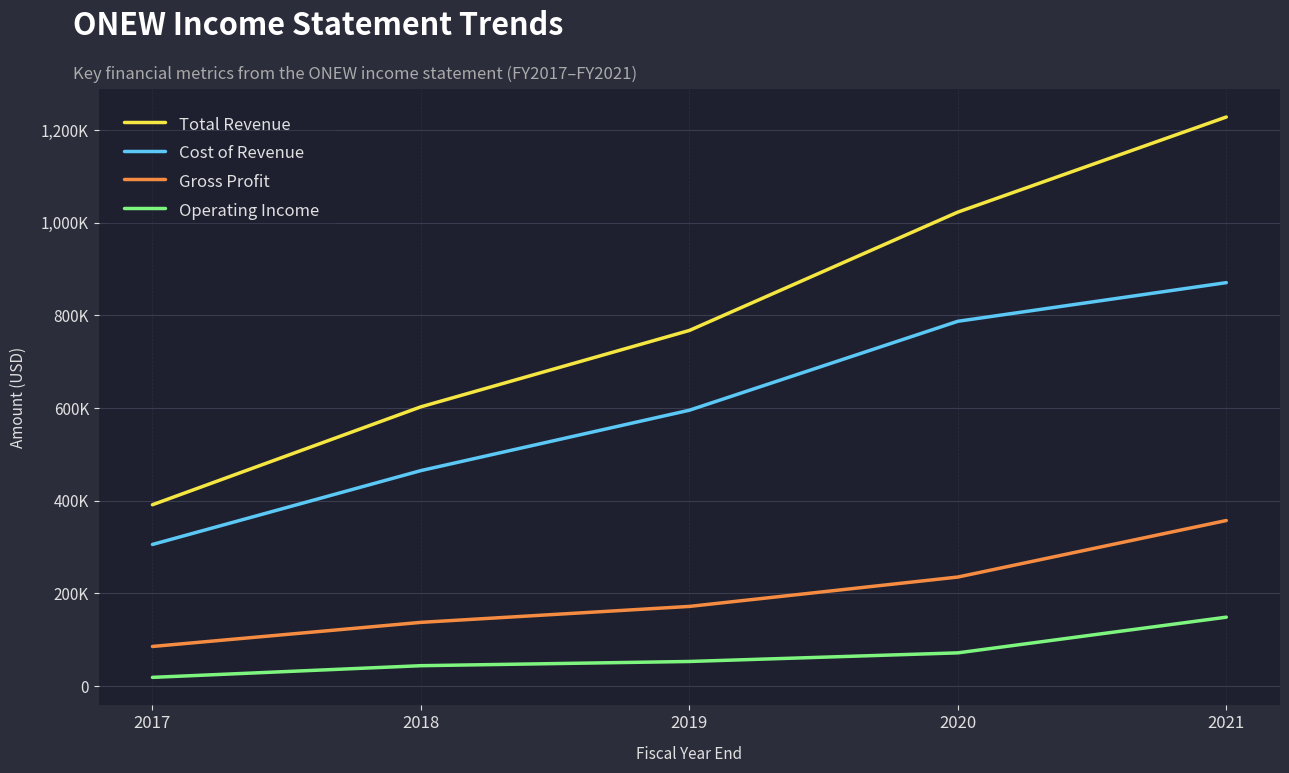

Does the chart have visible grid lines?

Yes